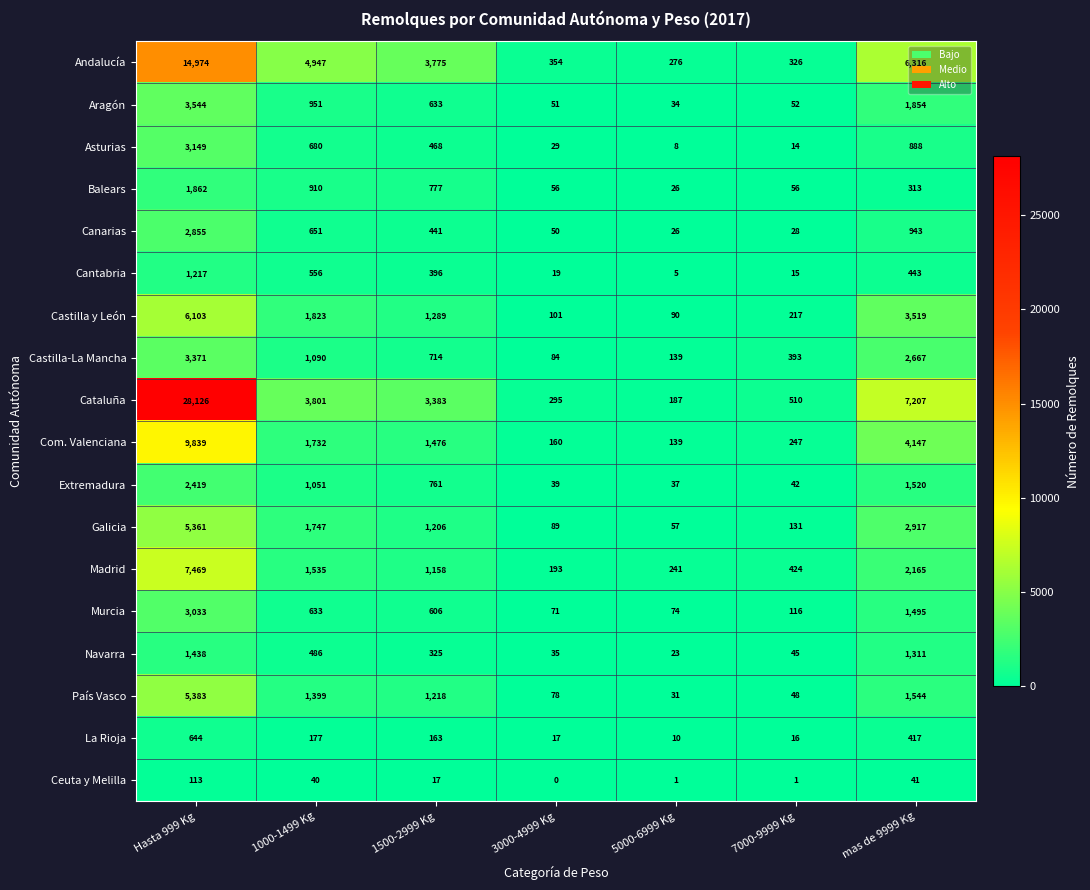

Between 7000-9999 Kg and mas de 9999 Kg, which series saw the biggest shift?

Cataluña